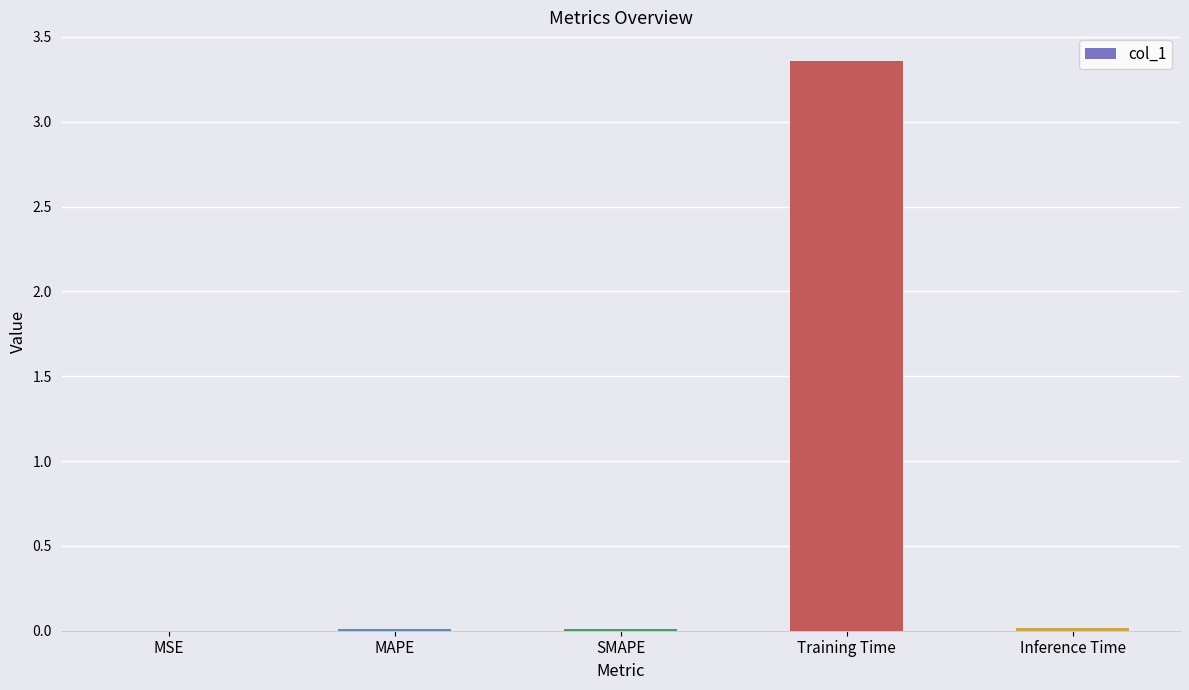

Are the bars grouped side by side (vs. stacked)?

No